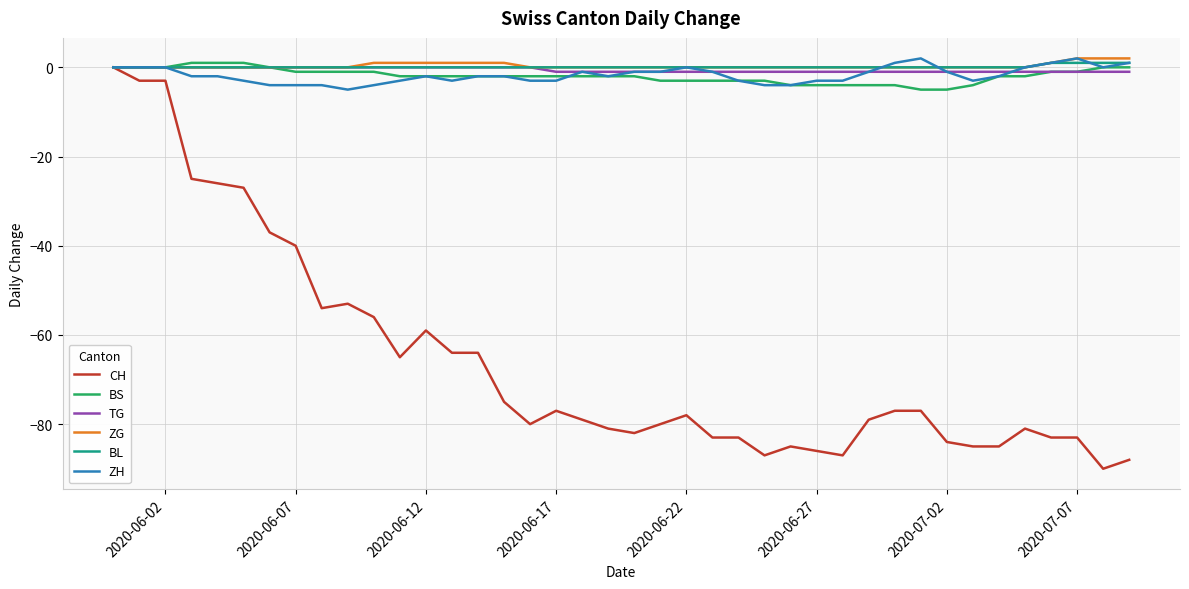

What is the minimum value shown in the chart?

-90